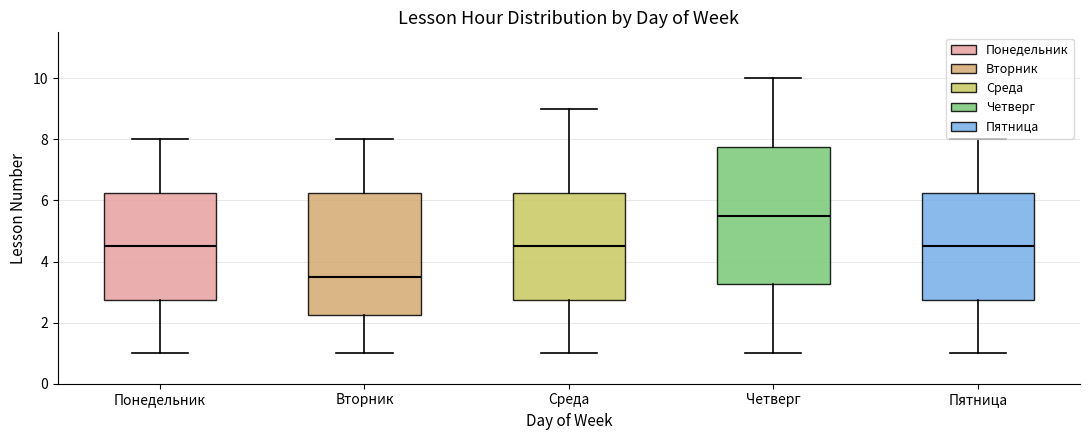

Reading left to right, read every box against the y-axis: the position of its median line, the range the box covers, and the ends of its whiskers. The values are not printed on the chart, so give them approximately, as read against the axis.

Понедельник: median 4.6, box 2.8 to 6.2, whiskers 1.0 to 8.0
Вторник: median 3.6, box 2.2 to 6.2, whiskers 1.0 to 8.0
Среда: median 4.6, box 2.8 to 6.2, whiskers 1.0 to 9.0
Четверг: median 5.6, box 3.2 to 7.8, whiskers 1.0 to 10.0
Пятница: median 4.6, box 2.8 to 6.2, whiskers 1.0 to 8.0